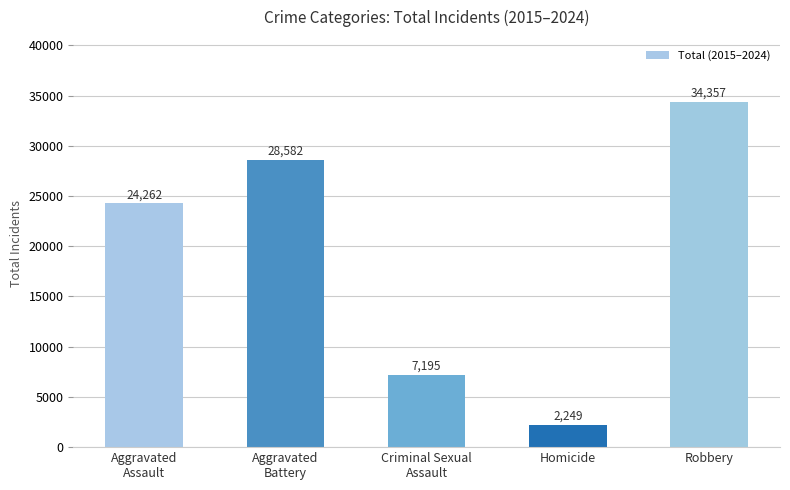

How many bars are there in total?

5